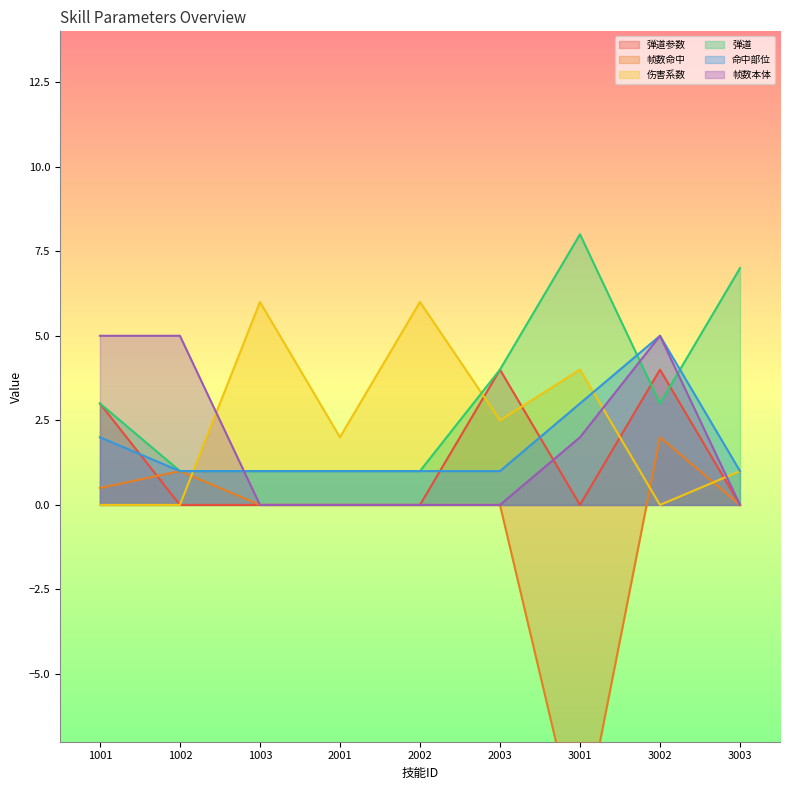

Between 2002 and 3001, which is larger?

2002